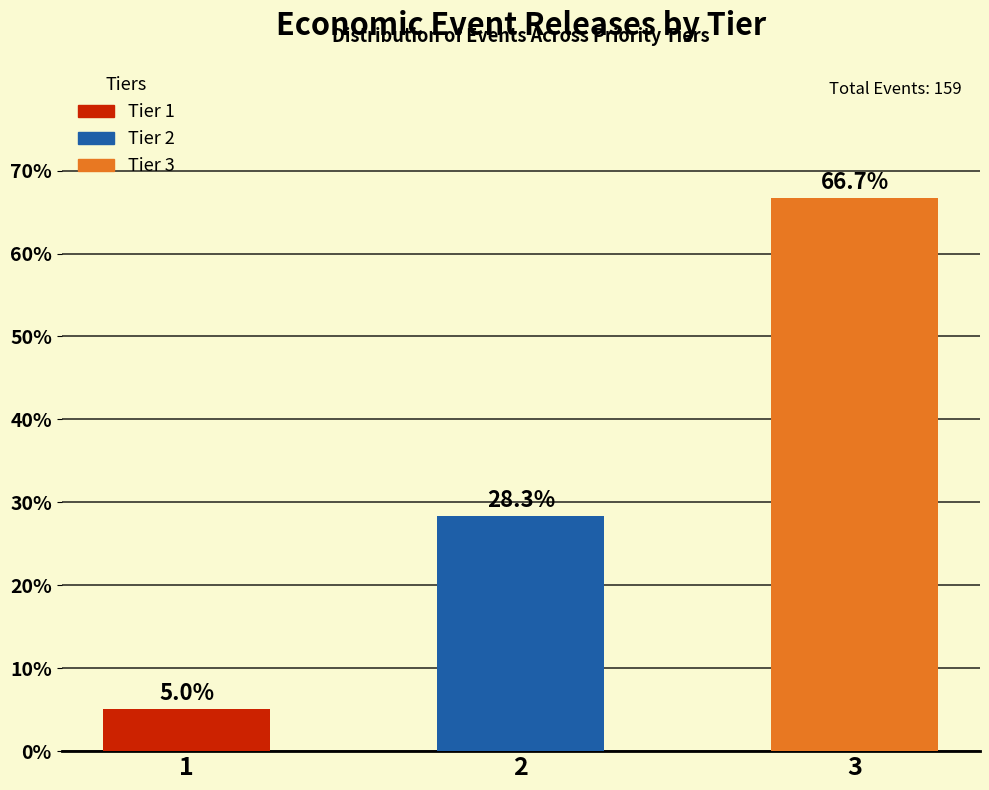

Reading left to right, extract all data points from this chart.

5.0	28.3	66.7